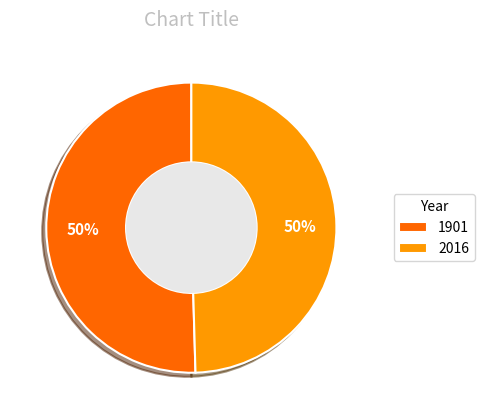

What is the largest slice in the pie chart?

1901